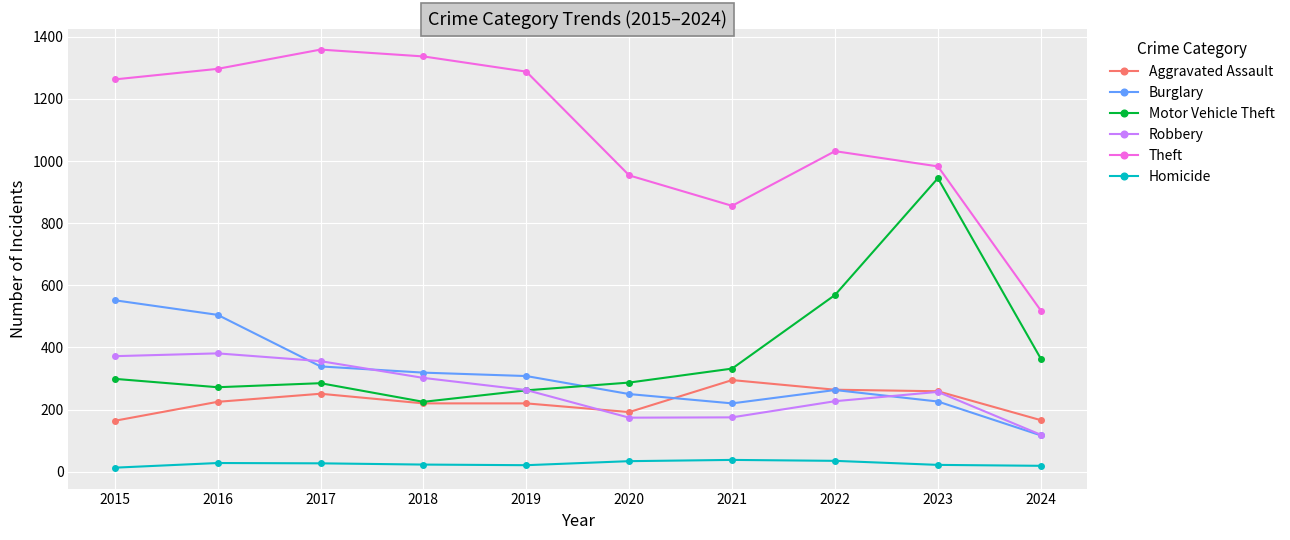

What is the minimum value for Motor Vehicle Theft?

225